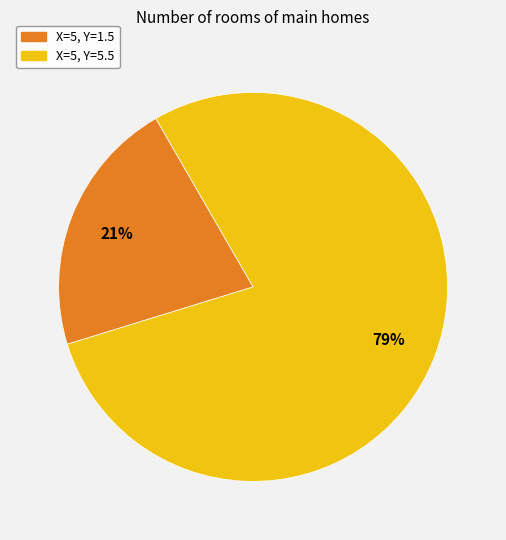

Is it true that X=5, Y=5.5 is 93% of the pie?

False